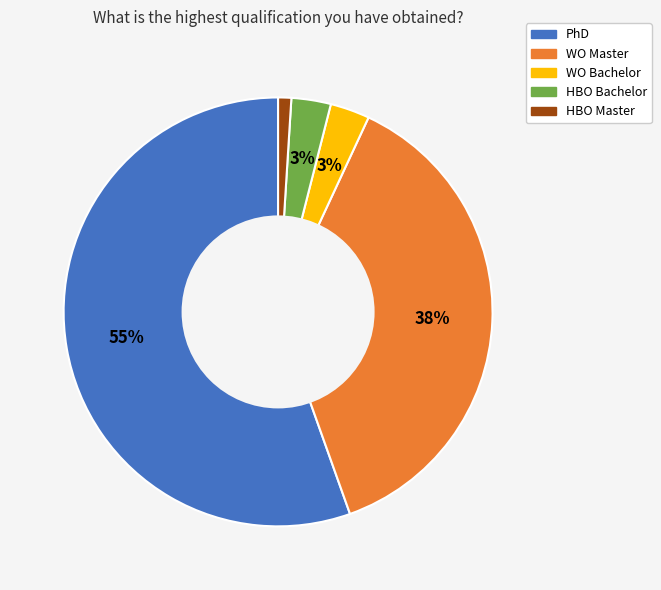

To the nearest percent, what is the difference between the largest and smallest slice percentages?

54%